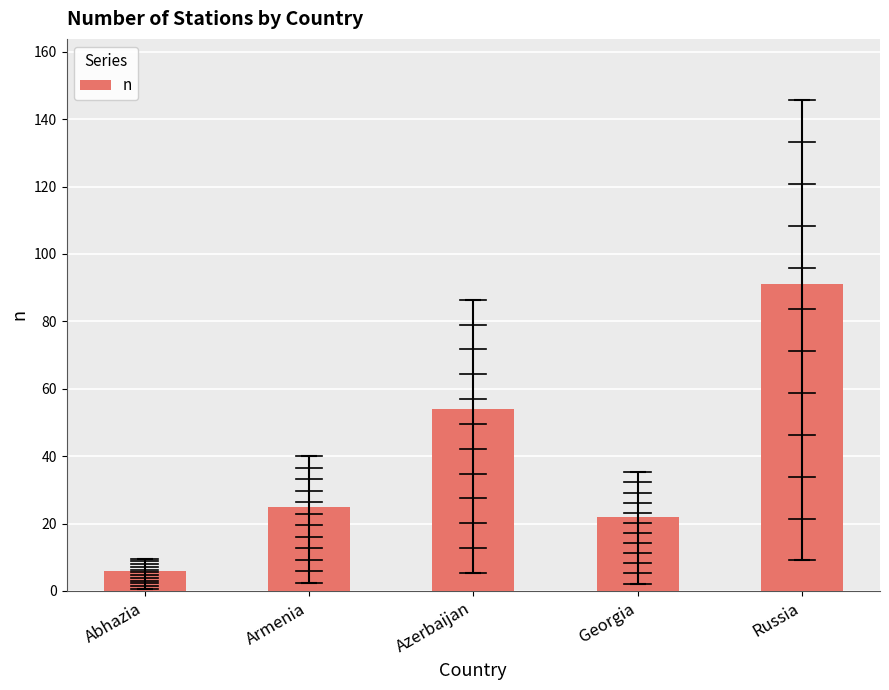

Reading right to left, list all the values displayed in this chart.

Russia=91	Georgia=22	Azerbaijan=54	Armenia=25	Abhazia=6